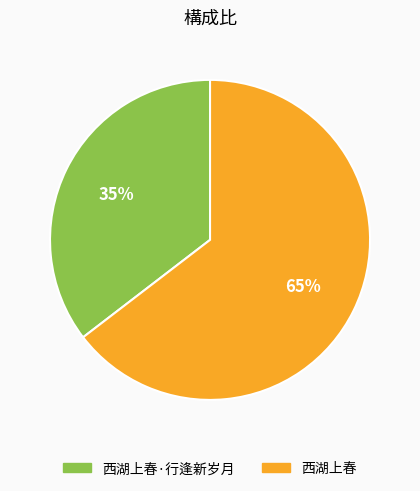

How many segments does this pie chart have?

2